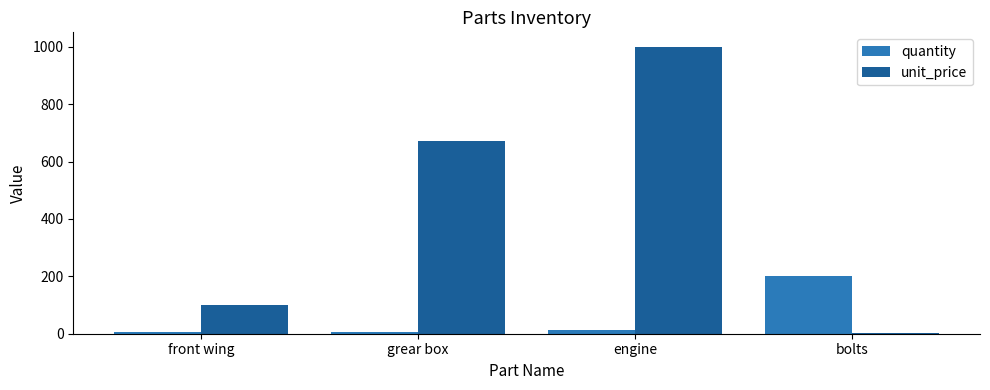

What is the highest value of the quantity series?

200